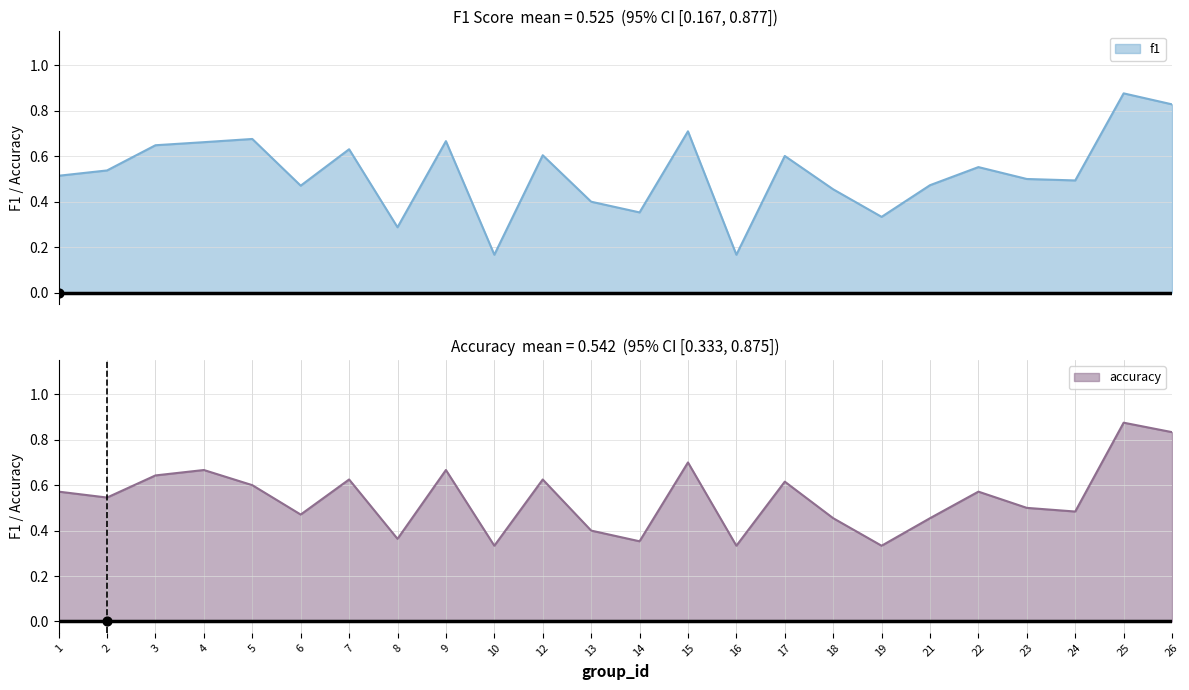

At which category is the sum across all series the highest?

25